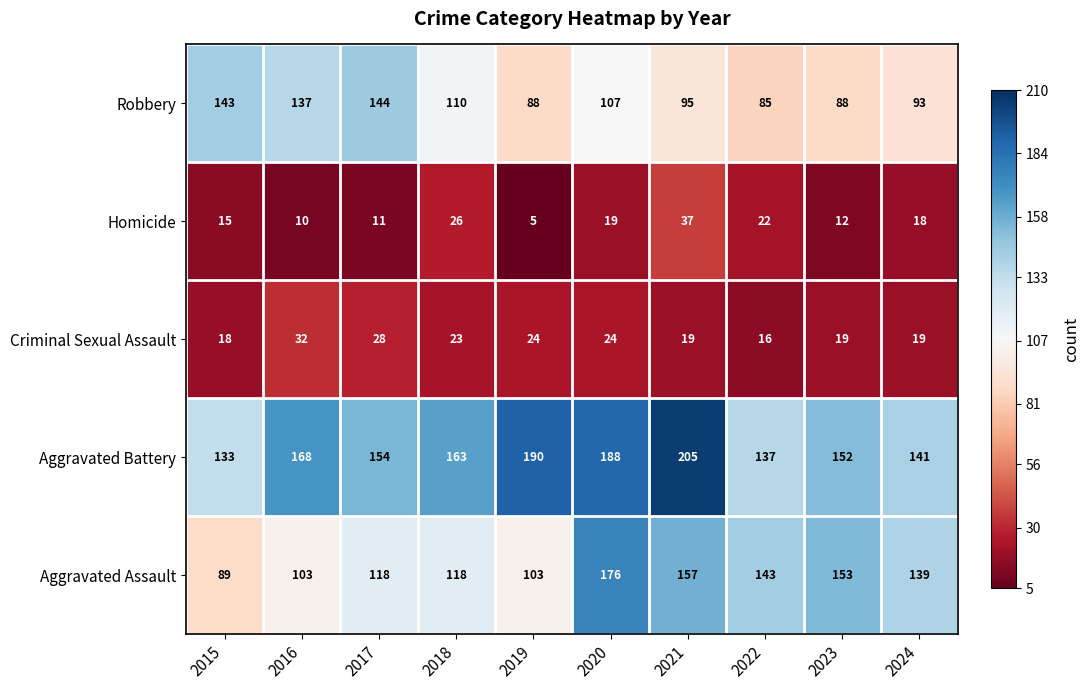

Which label corresponds to the smallest value in the chart?

2019